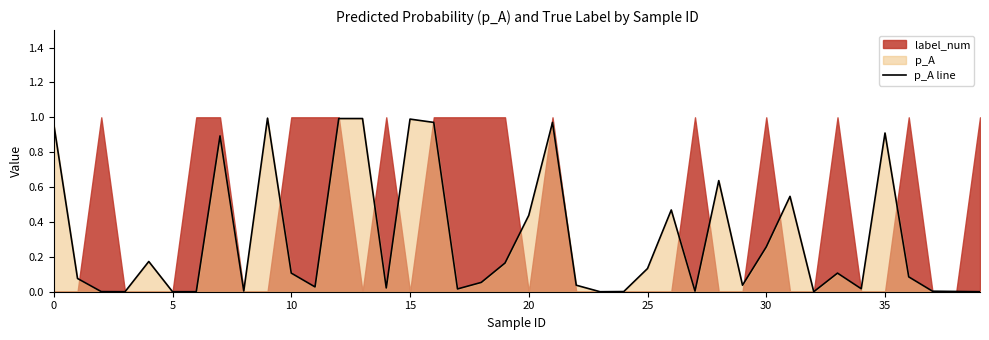

Reading left to right, extract all data points from this chart.

1.0	0.1	0.0	0.0	0.2	0.0	0.0	0.9	0.0	1.0	0.1	0.0	1.0	1.0	0.0	1.0	1.0	0.0	0.1	0.2	0.4	1.0	0.0	0.0	0.0	0.1	0.5	0.0	0.6	0.0	0.3	0.5	0.0	0.1	0.0	0.9	0.1	0.0	0.0	0.0